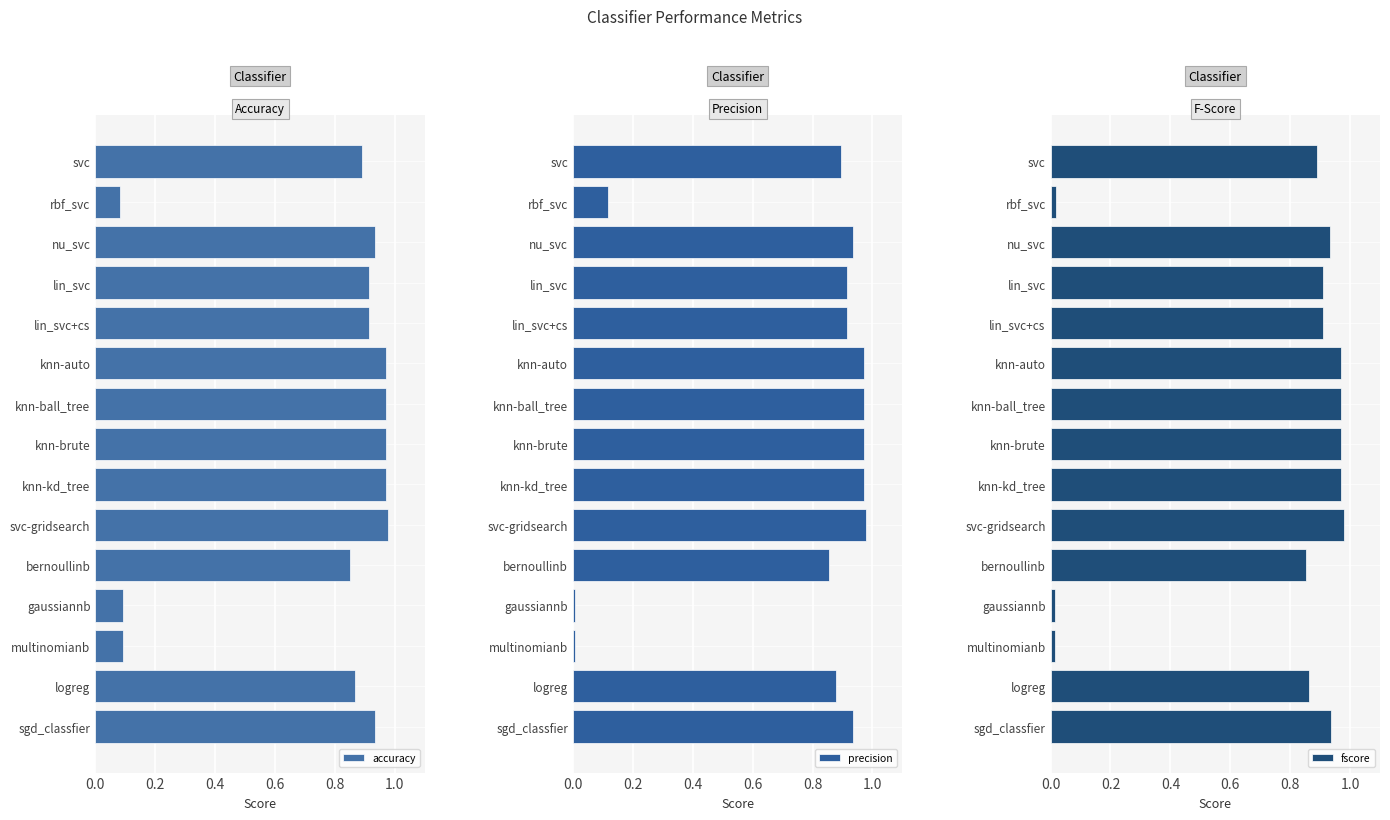

Rank the series by their maximum value, from highest to lowest.

precision, accuracy, fscore